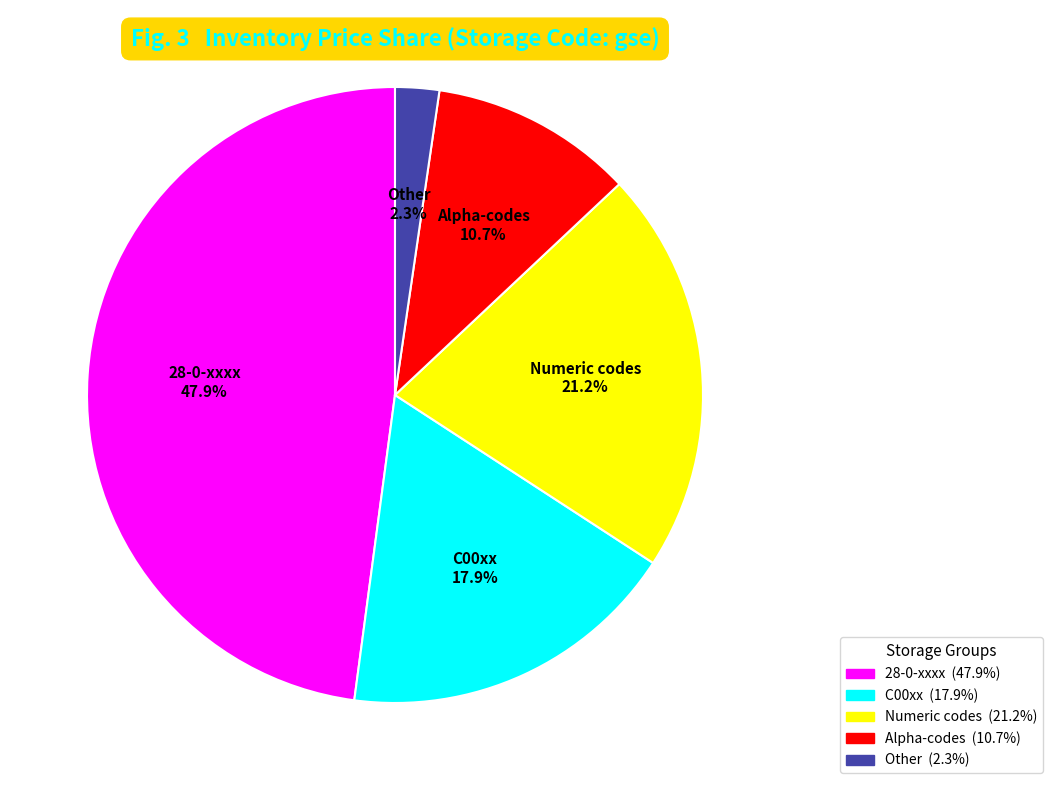

Does any single category account for the majority?

No